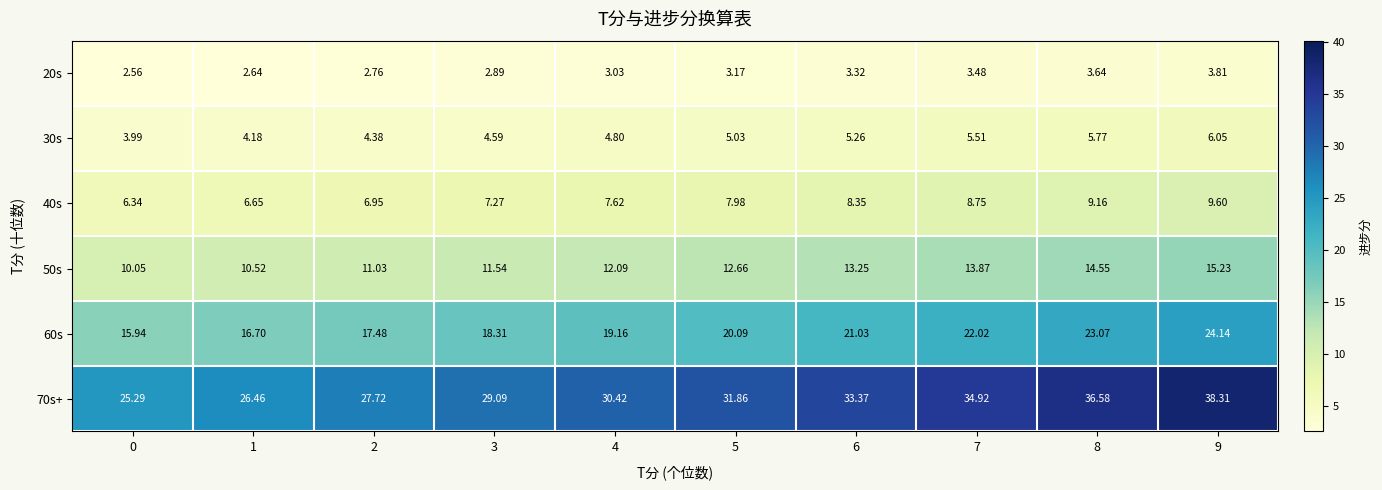

Is the value of 50s at 6 greater than the value of 70s+ at 5?

No